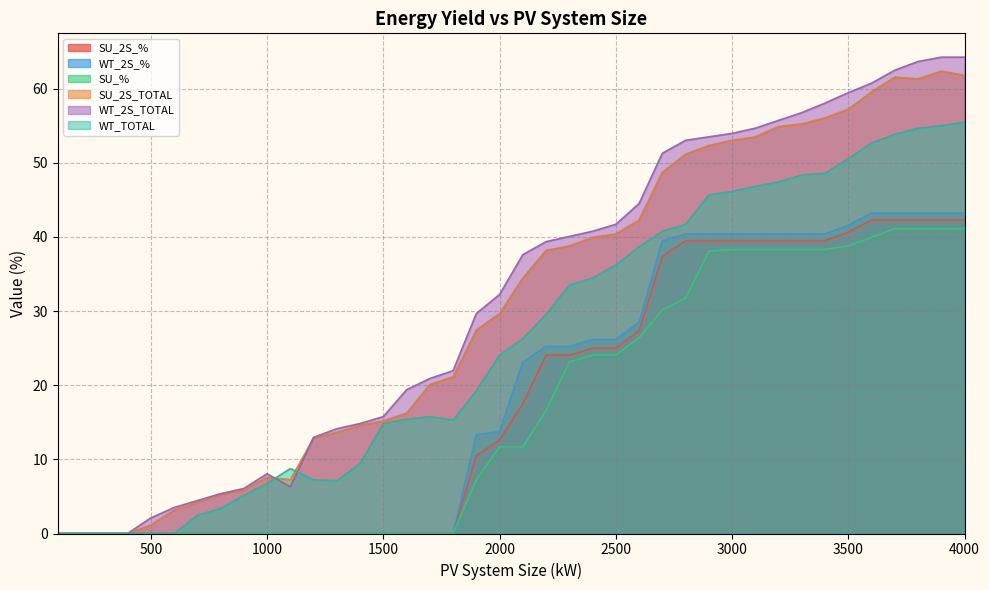

True or false: WT_TOTAL and WT_2S_% intersect in this chart.

False